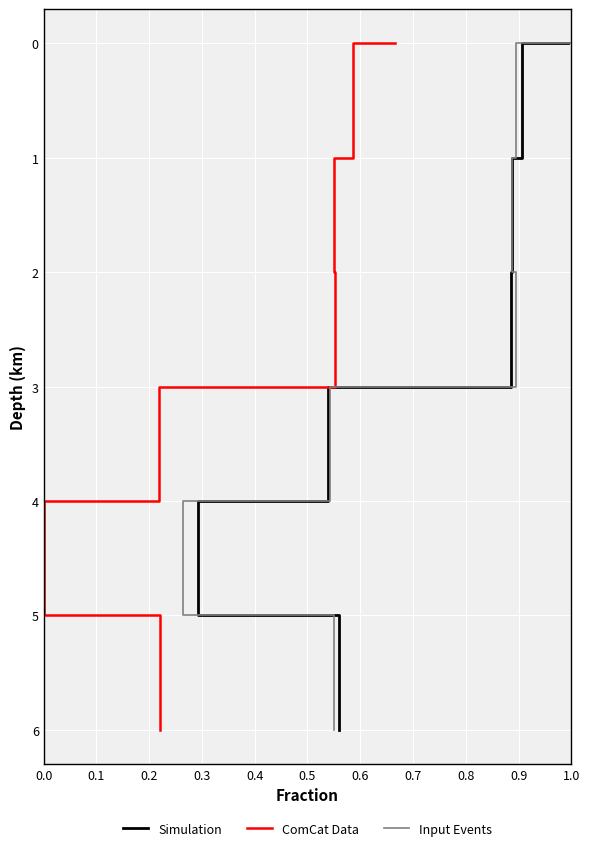

Read the Simulation value at 0.3.

4